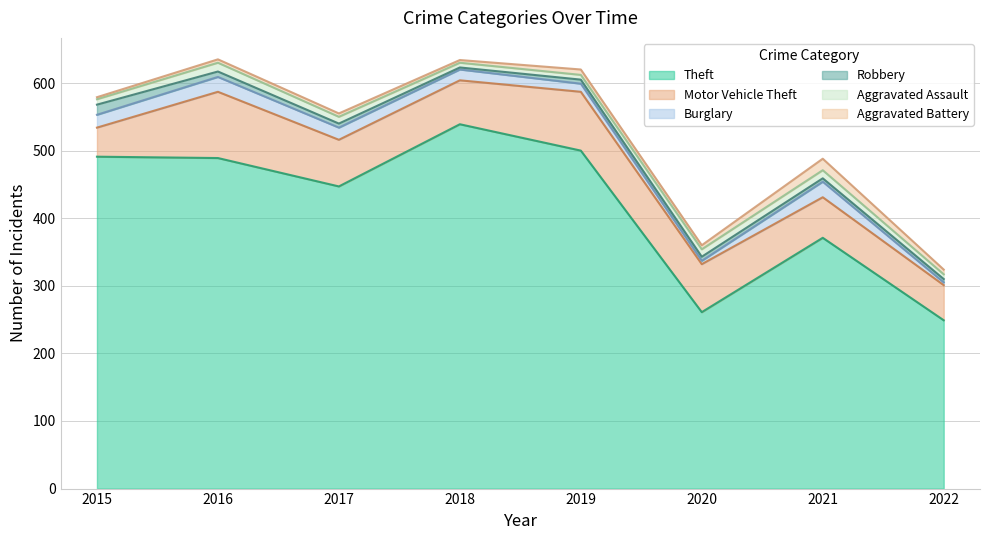

What is the value of the Motor Vehicle Theft point at the 1st from the left?

43